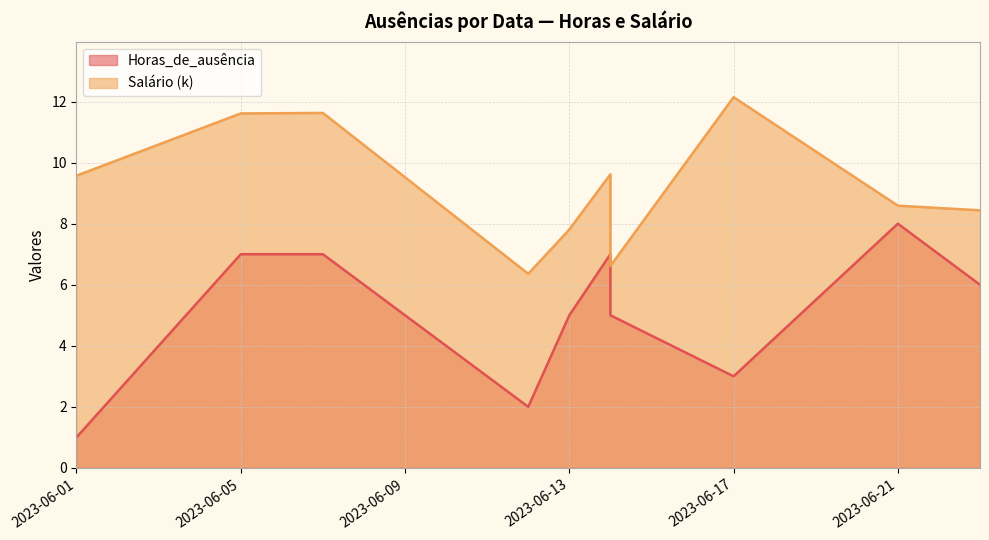

How many values in the Salário (k) series exceed 9?

5